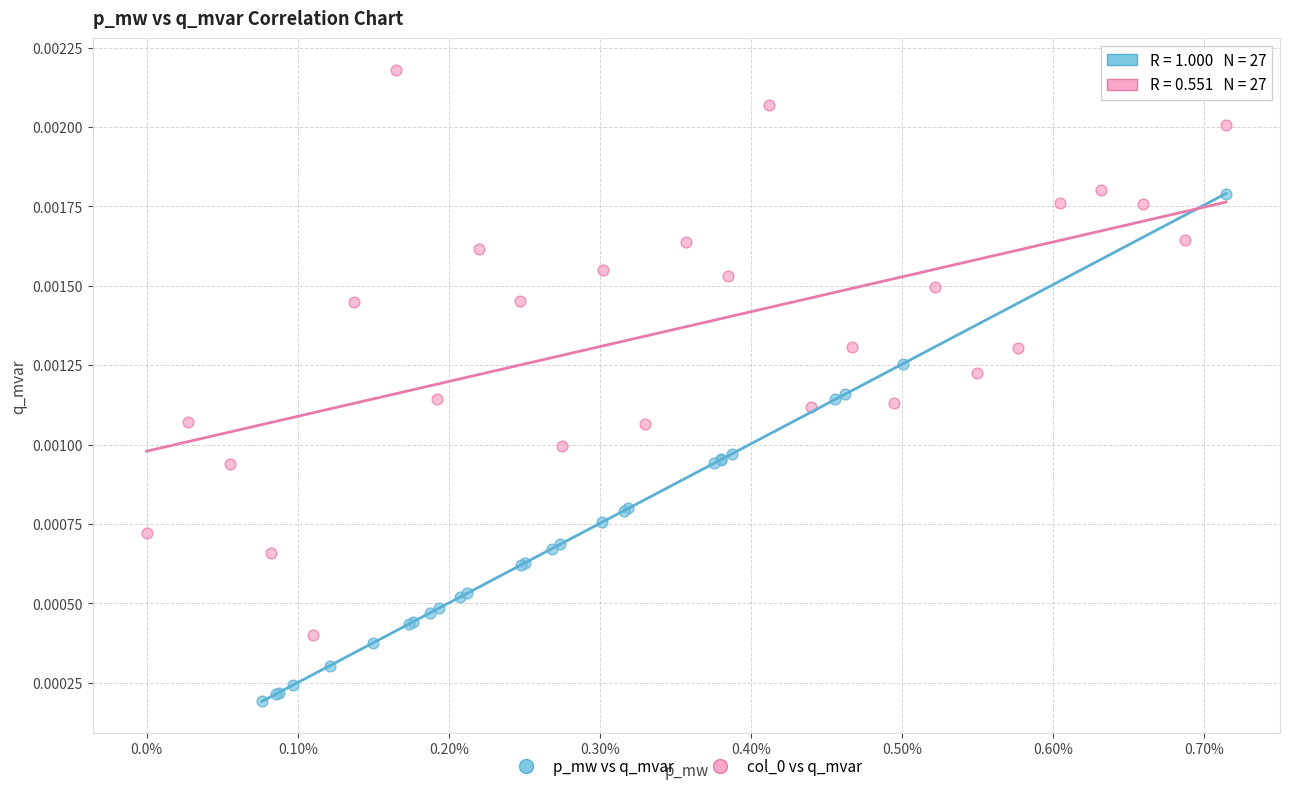

Which series contains the lowest Y value?

p_mw vs q_mvar